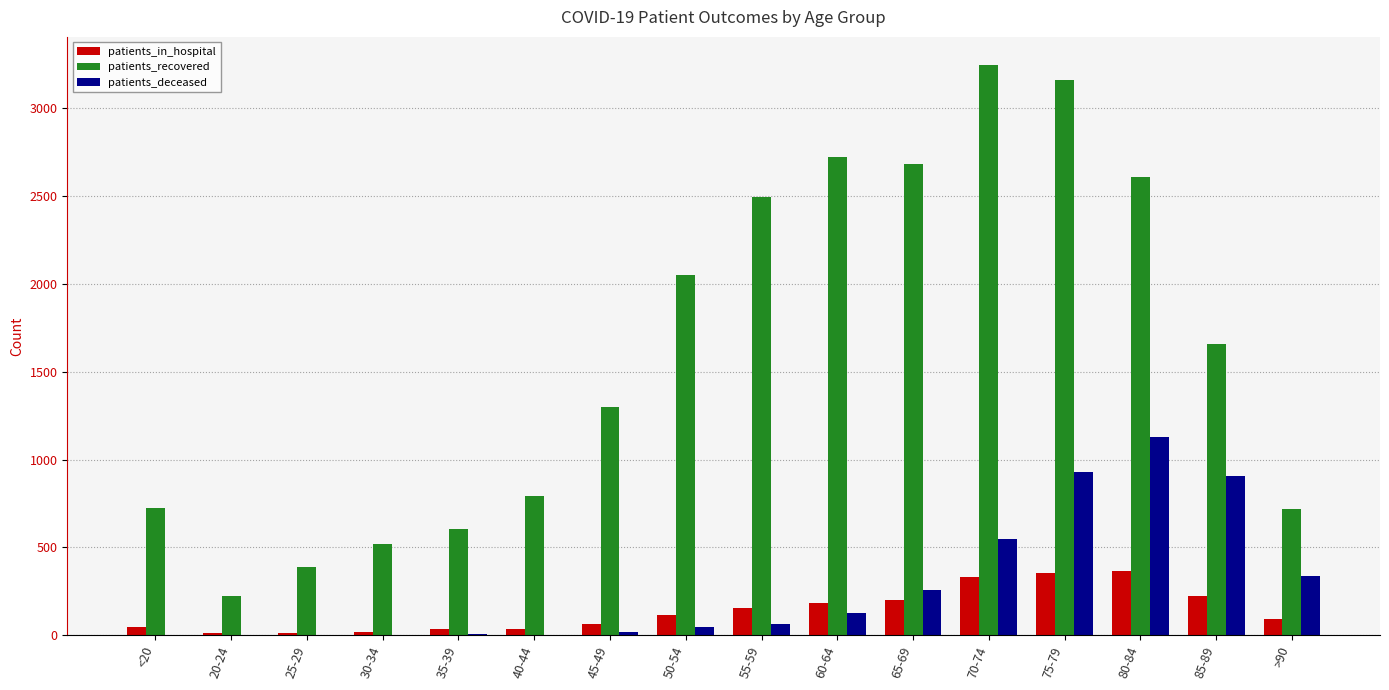

At which label is patients_recovered closest to 1733?

85-89